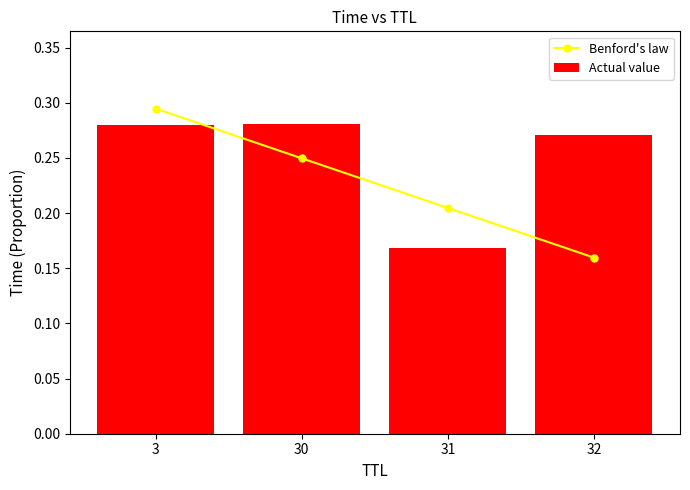

Which has a higher value, 3 or 30?

3